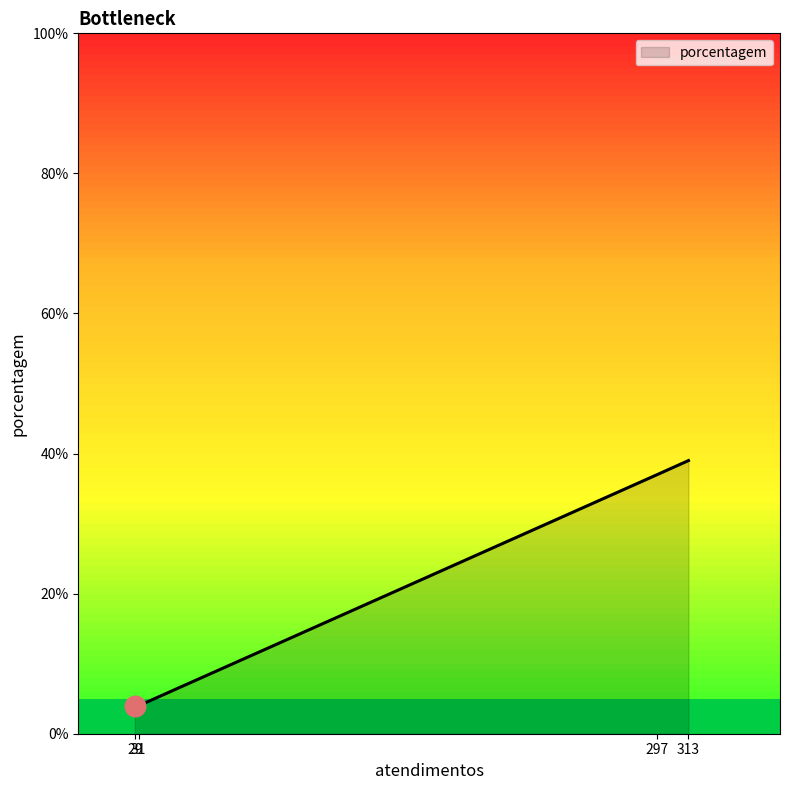

True or false: there are more than 1 points higher than both neighbors.

False